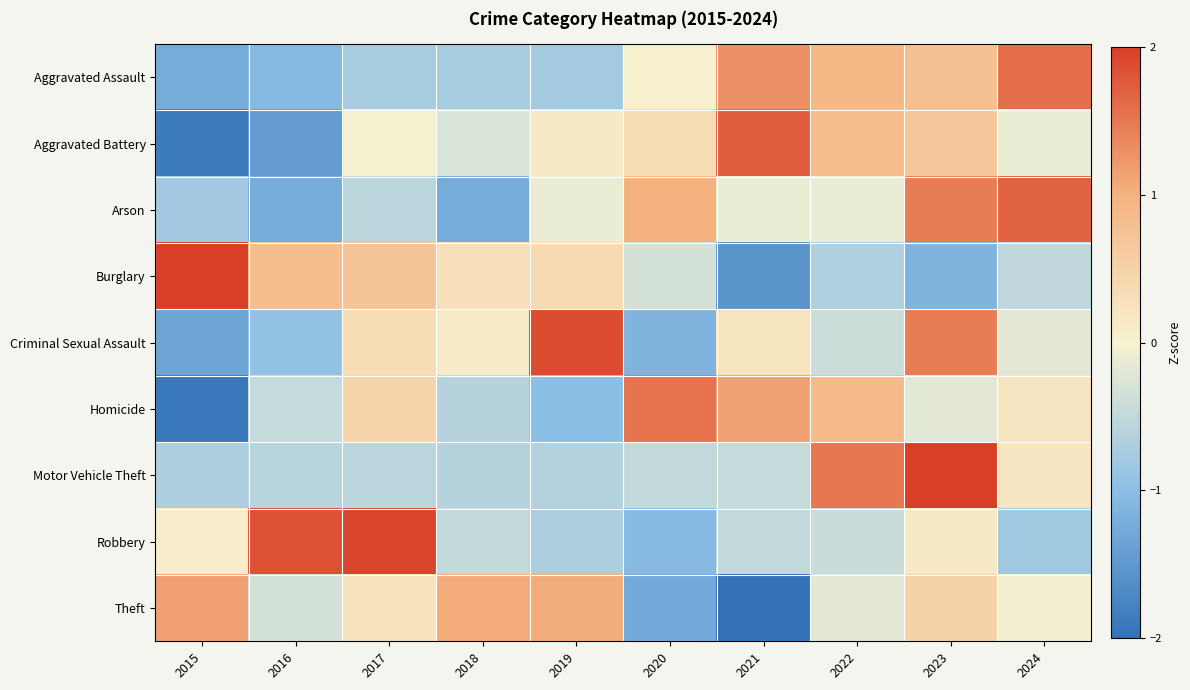

Reading left to right, extract all data points from this chart.

Aggravated Assault: 2015=-1.2	2016=-1.1	2017=-0.7	2018=-0.7	2019=-0.8	2020=0.0	2021=1.3	2022=0.9	2023=0.8	2024=1.6
Aggravated Battery: 2015=-1.9	2016=-1.4	2017=-0.0	2018=-0.3	2019=0.1	2020=0.3	2021=1.7	2022=0.8	2023=0.7	2024=-0.1
Arson: 2015=-0.8	2016=-1.2	2017=-0.6	2018=-1.2	2019=-0.1	2020=1.0	2021=-0.1	2022=-0.1	2023=1.5	2024=1.7
Burglary: 2015=2.0	2016=0.8	2017=0.7	2018=0.3	2019=0.4	2020=-0.3	2021=-1.6	2022=-0.7	2023=-1.1	2024=-0.5
Criminal Sexual Assault: 2015=-1.3	2016=-0.9	2017=0.3	2018=0.1	2019=1.9	2020=-1.1	2021=0.2	2022=-0.4	2023=1.5	2024=-0.2
Homicide: 2015=-1.9	2016=-0.5	2017=0.5	2018=-0.6	2019=-1.0	2020=1.5	2021=1.1	2022=0.9	2023=-0.2	2024=0.2
Motor Vehicle Theft: 2015=-0.7	2016=-0.6	2017=-0.6	2018=-0.6	2019=-0.6	2020=-0.5	2021=-0.5	2022=1.5	2023=2.3	2024=0.2
Robbery: 2015=0.1	2016=1.8	2017=1.9	2018=-0.5	2019=-0.7	2020=-1.1	2021=-0.5	2022=-0.4	2023=0.1	2024=-0.8
Theft: 2015=1.1	2016=-0.3	2017=0.2	2018=1.1	2019=1.0	2020=-1.3	2021=-2.1	2022=-0.2	2023=0.5	2024=-0.0